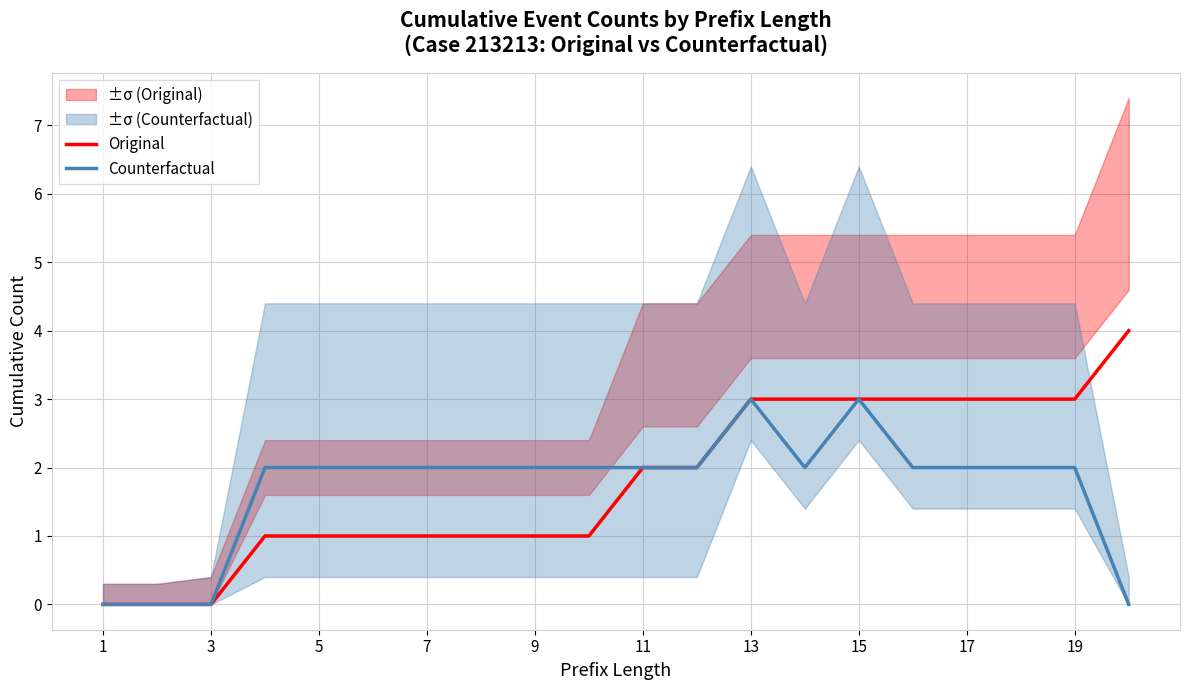

What is the average value of the Counterfactual series?

2